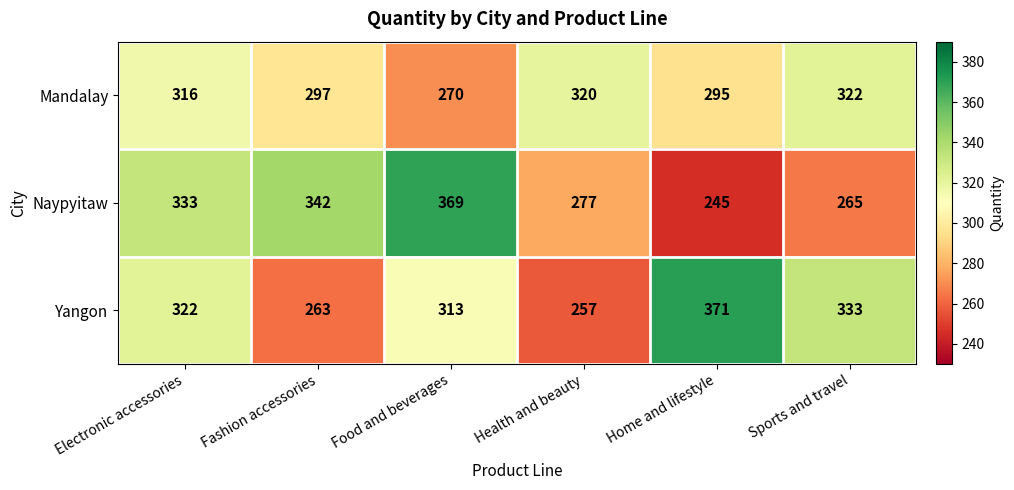

Rank the series by their maximum value, from highest to lowest.

Yangon, Naypyitaw, Mandalay